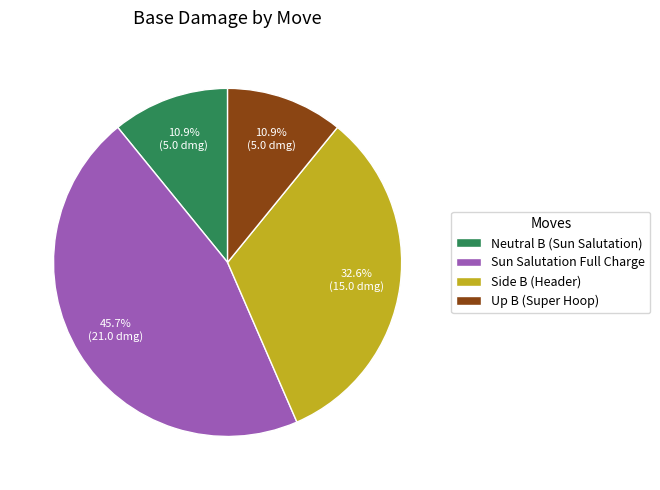

Is it true that Sun Salutation Full Charge is 59% of the pie?

False